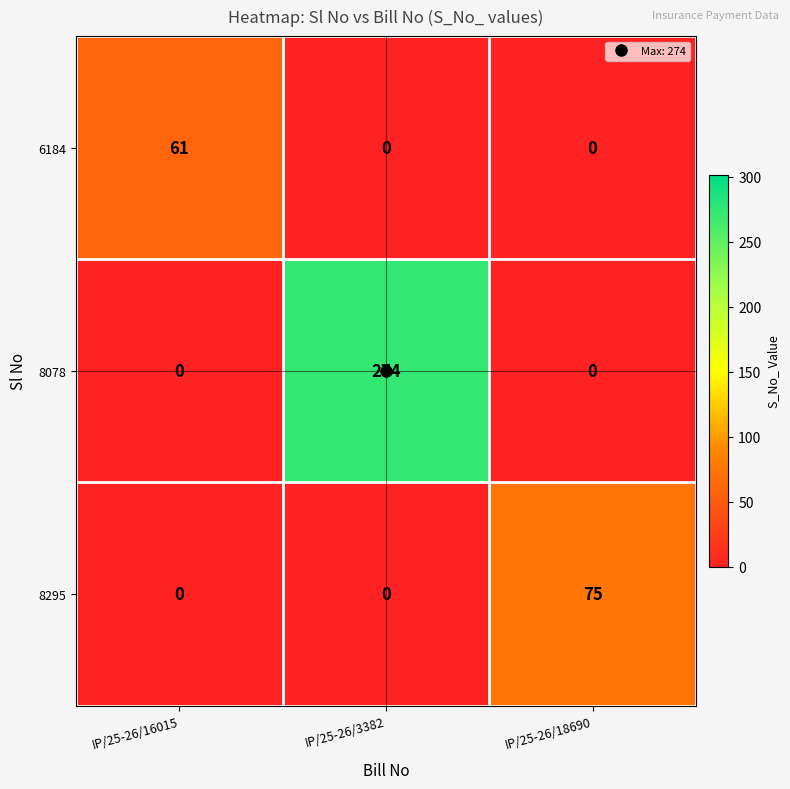

Which series has the largest total across all categories?

8078